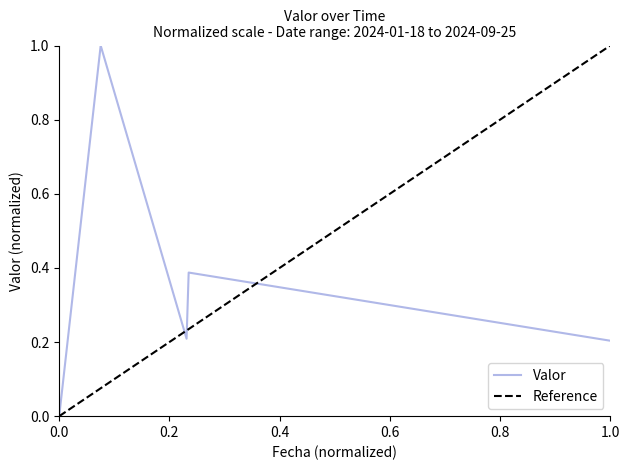

What is the change in value from 2024-01-18 14:10:00 to 2024-02-06 11:21:00?

+1.0